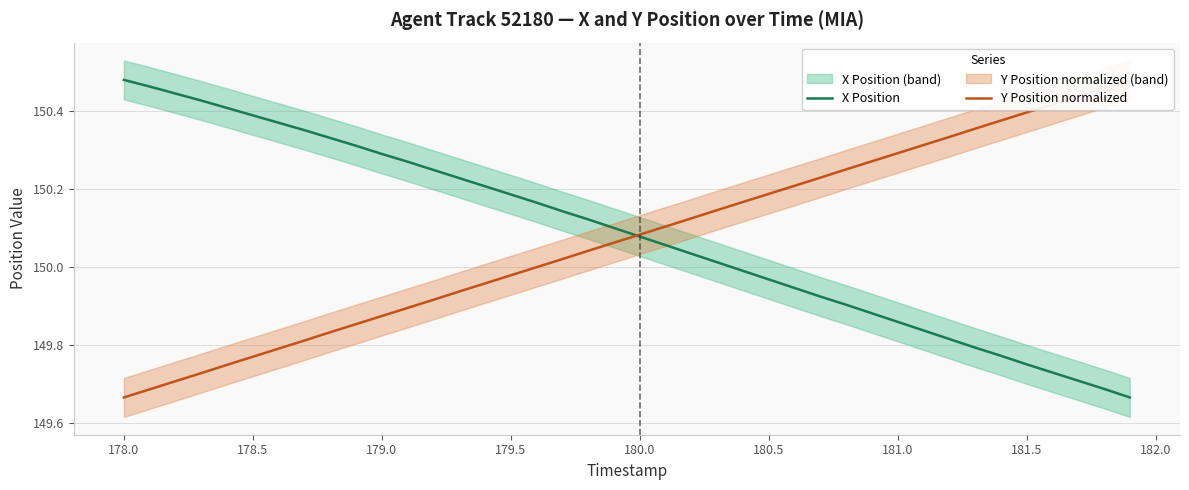

What is the sum of all Y Position normalized values?

6002.9